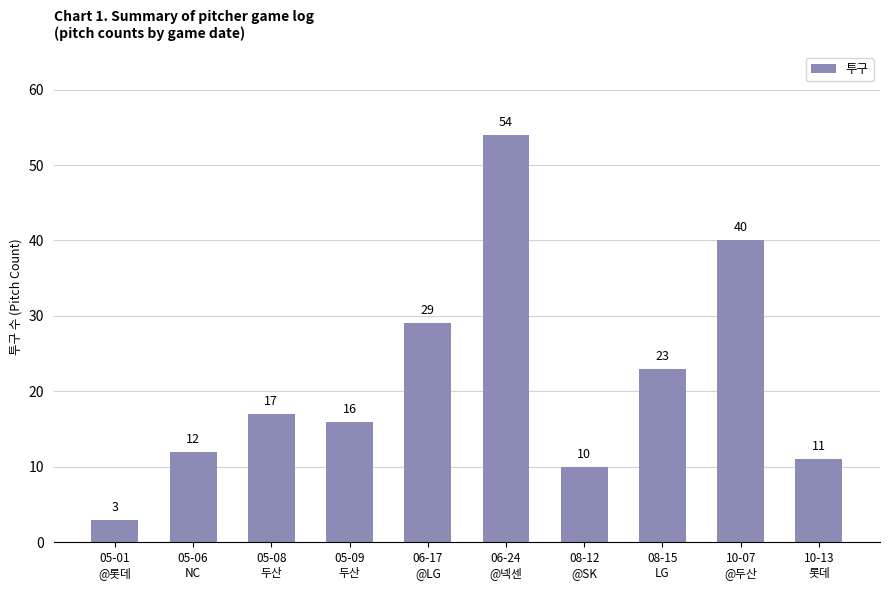

What position from the right is 10-07
@두산?

2